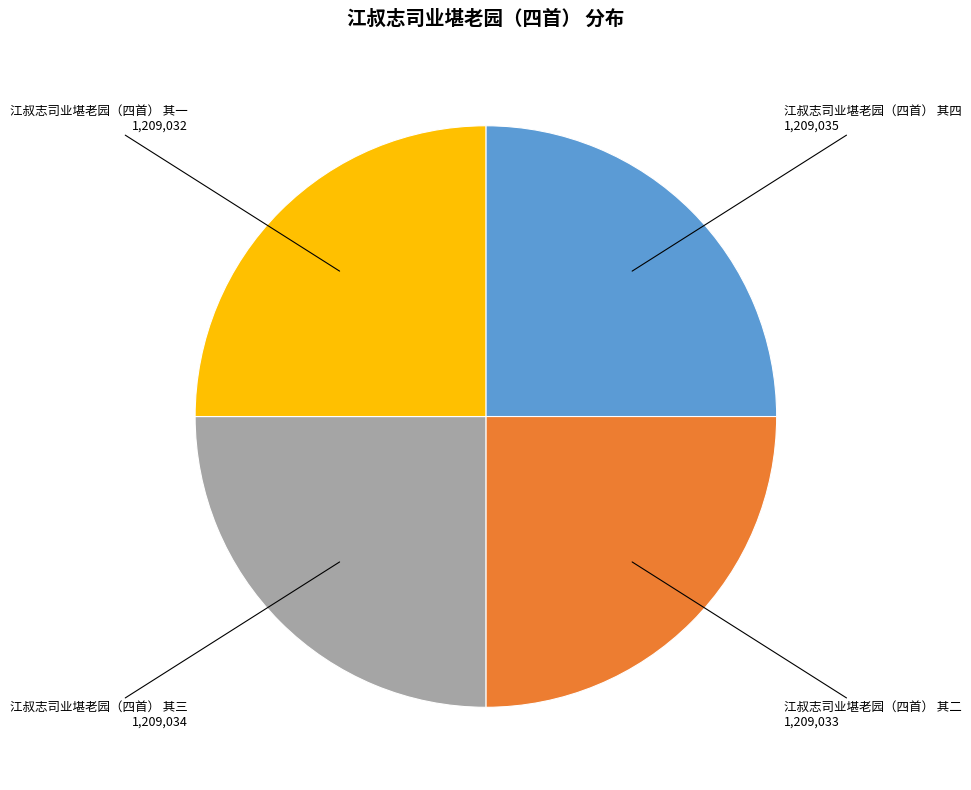

What is the ratio of the value at 江叔志司业堪老园（四首） 其二 to the value at 江叔志司业堪老园（四首） 其一?

1.0